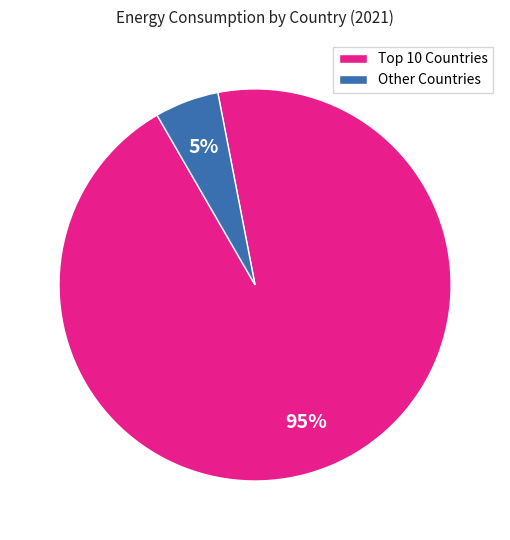

Rank the categories by value from highest to lowest.

Top 10 Countries, Other Countries